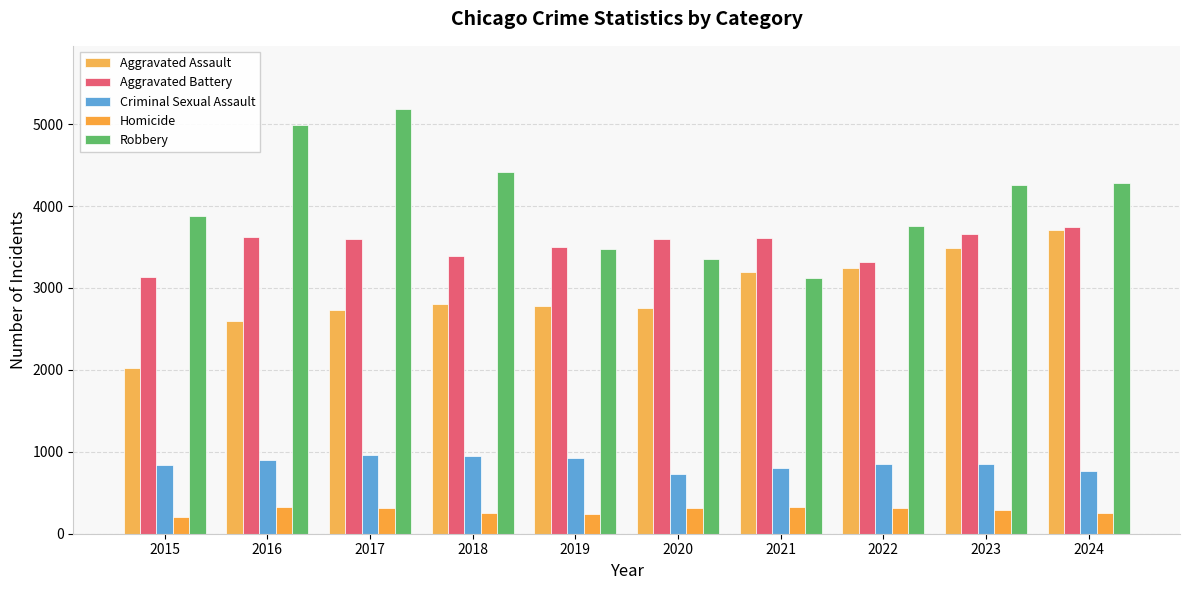

What is the value of the Homicide bar at the 8th from the left?

318